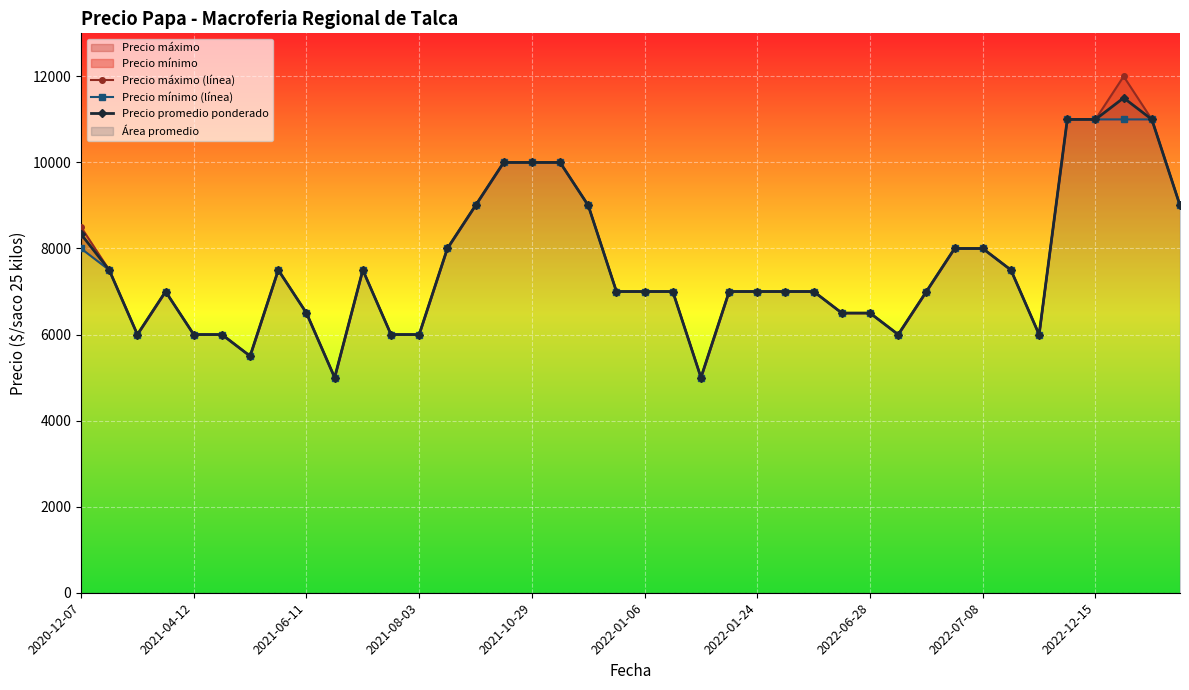

How many data points in Precio promedio ponderado are less than 7000?

13